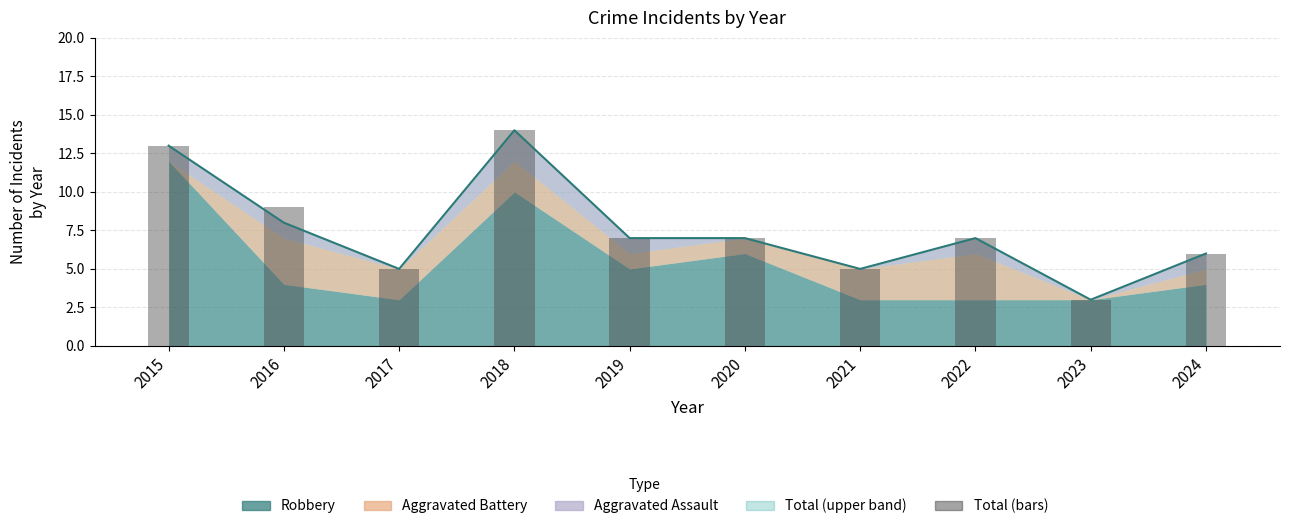

The value at 2024 is 6. True or false?

True